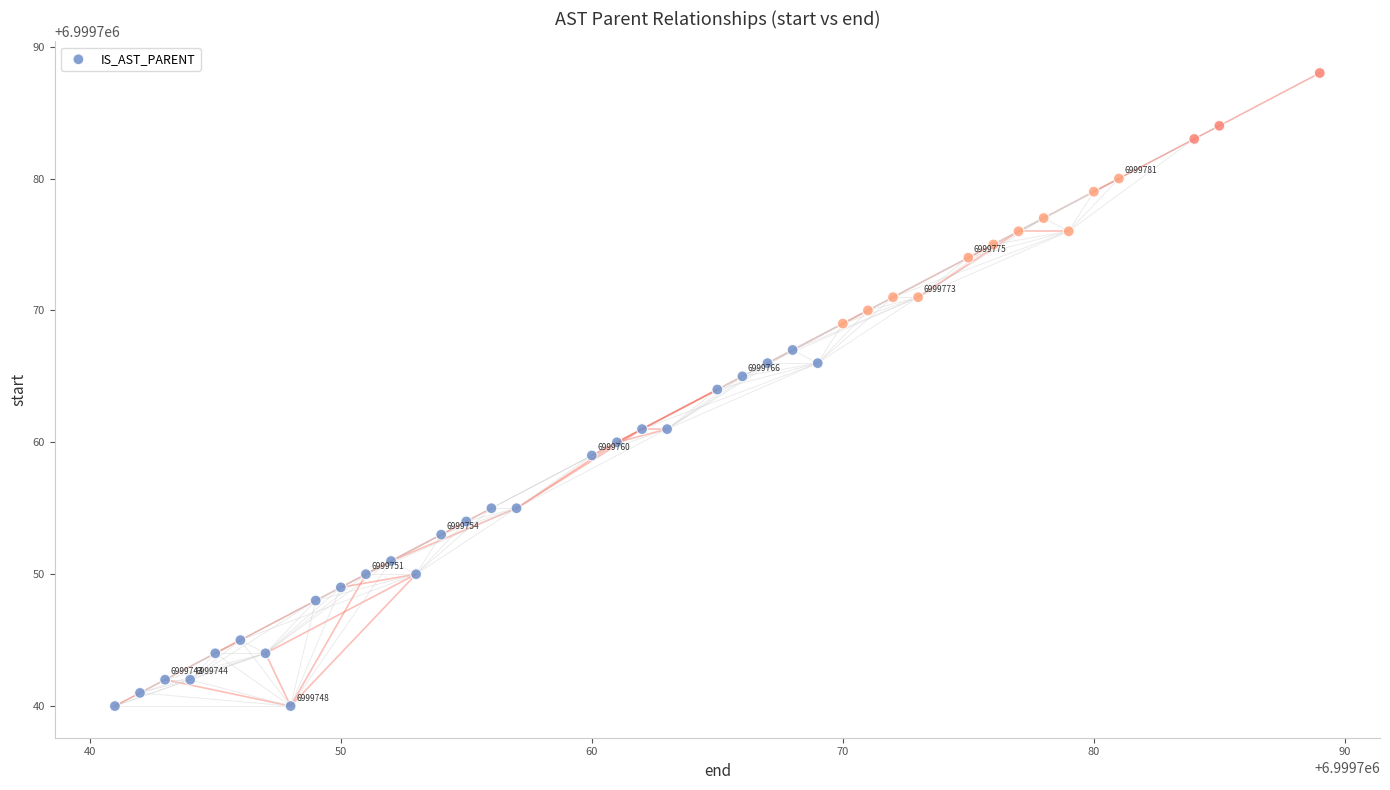

What is the range of X values (max minus min)?

48